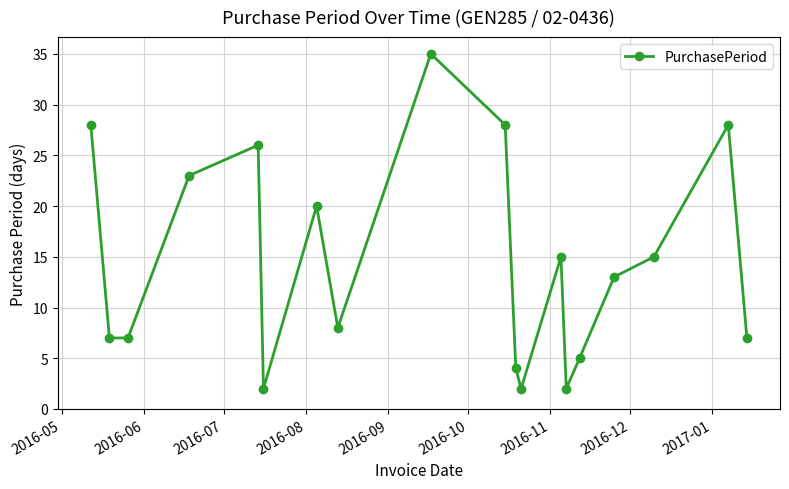

How many data points are less than 13?

9